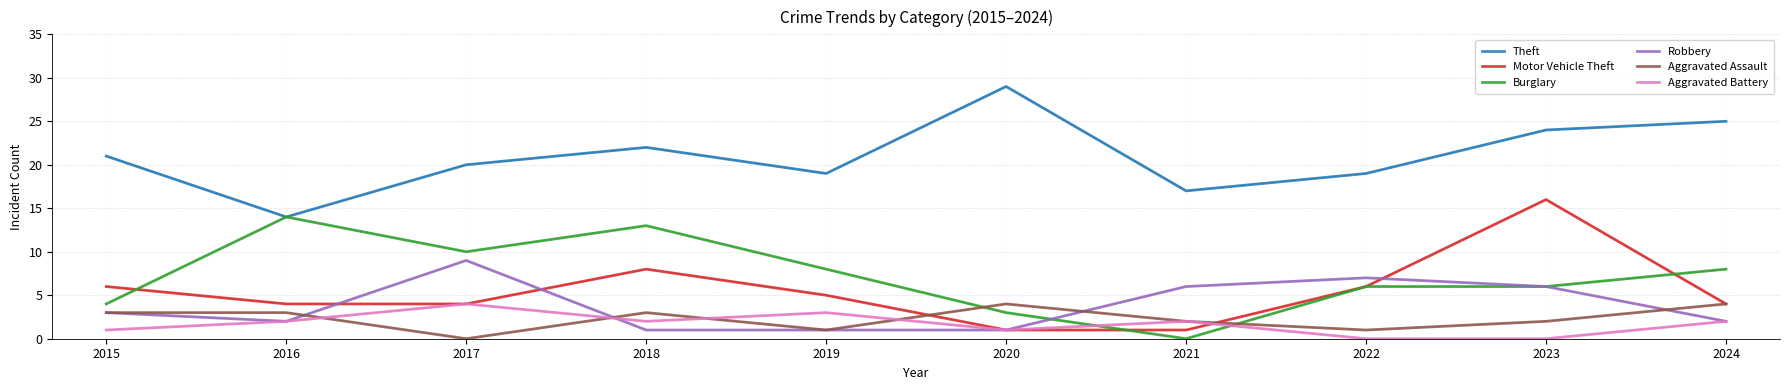

What are all the series names shown in the legend?

Theft, Motor Vehicle Theft, Burglary, Robbery, Aggravated Assault, Aggravated Battery